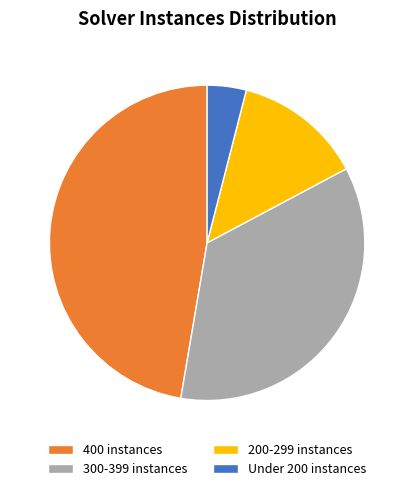

Combined, do 300-399 instances and 400 instances account for over 50%?

Yes